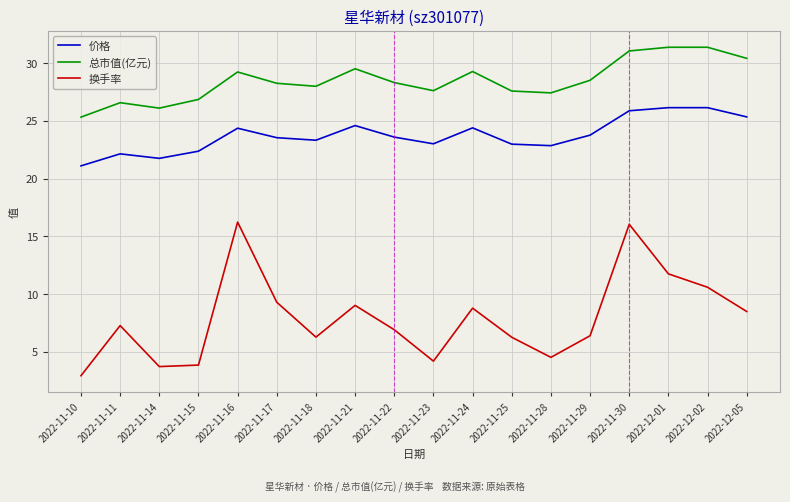

Is it true that 总市值(亿元) equals 26.6 at 2022-11-11?

True